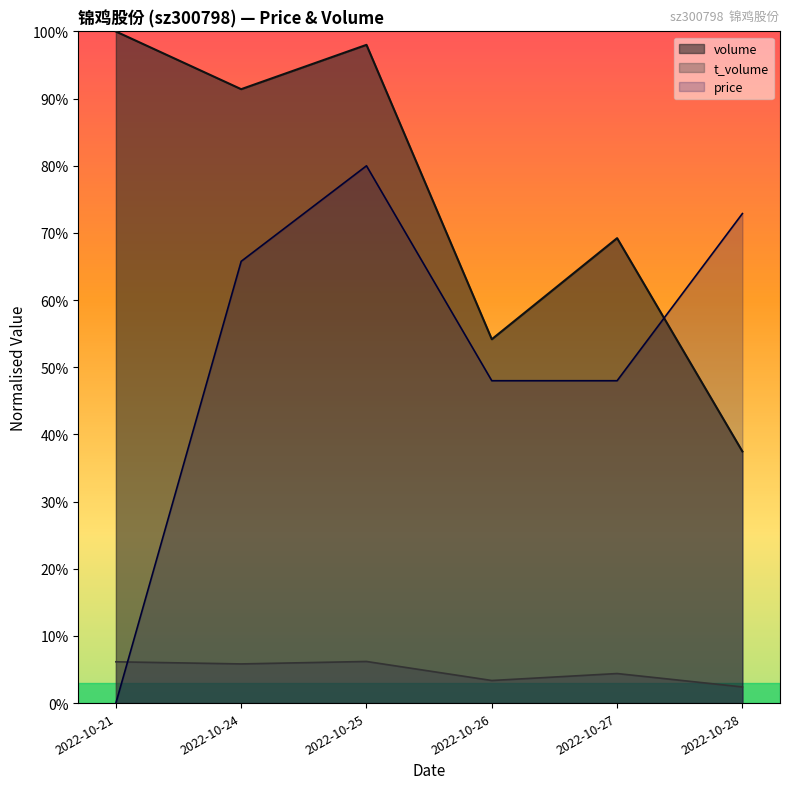

Between 2022-10-21 and 2022-10-27, which series saw the biggest shift?

price